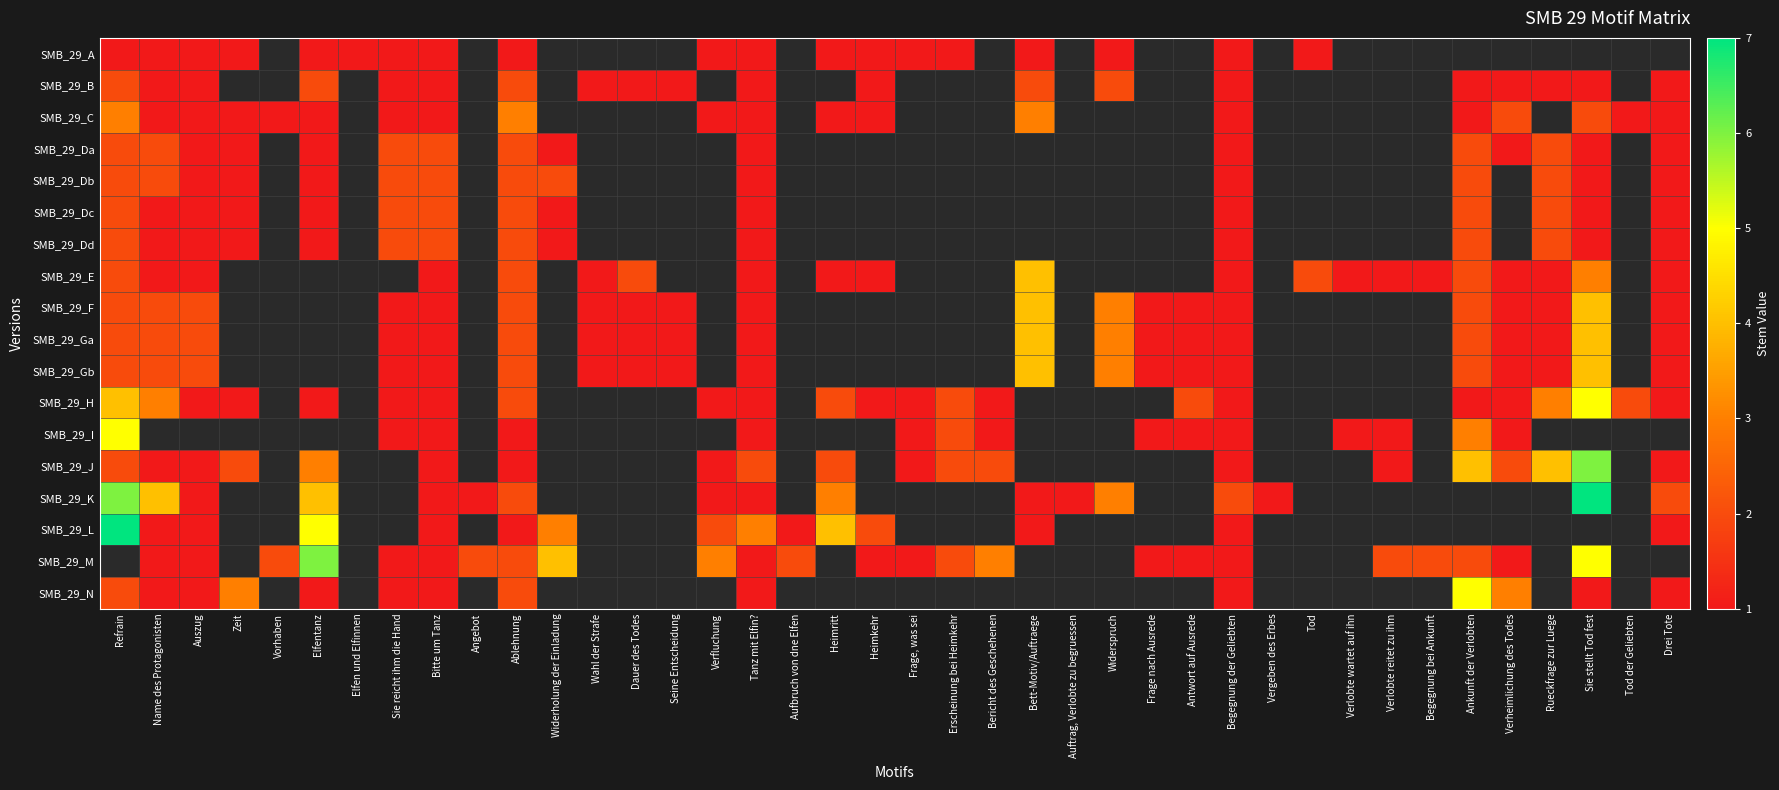

List the series in order of their peak value, highest first.

SMB_29_K, SMB_29_L, SMB_29_J, SMB_29_H, SMB_29_I, SMB_29_E, SMB_29_F, SMB_29_Ga, SMB_29_Gb, SMB_29_C, SMB_29_B, SMB_29_Da, SMB_29_Db, SMB_29_Dc, SMB_29_Dd, SMB_29_A, SMB_29_M, SMB_29_N